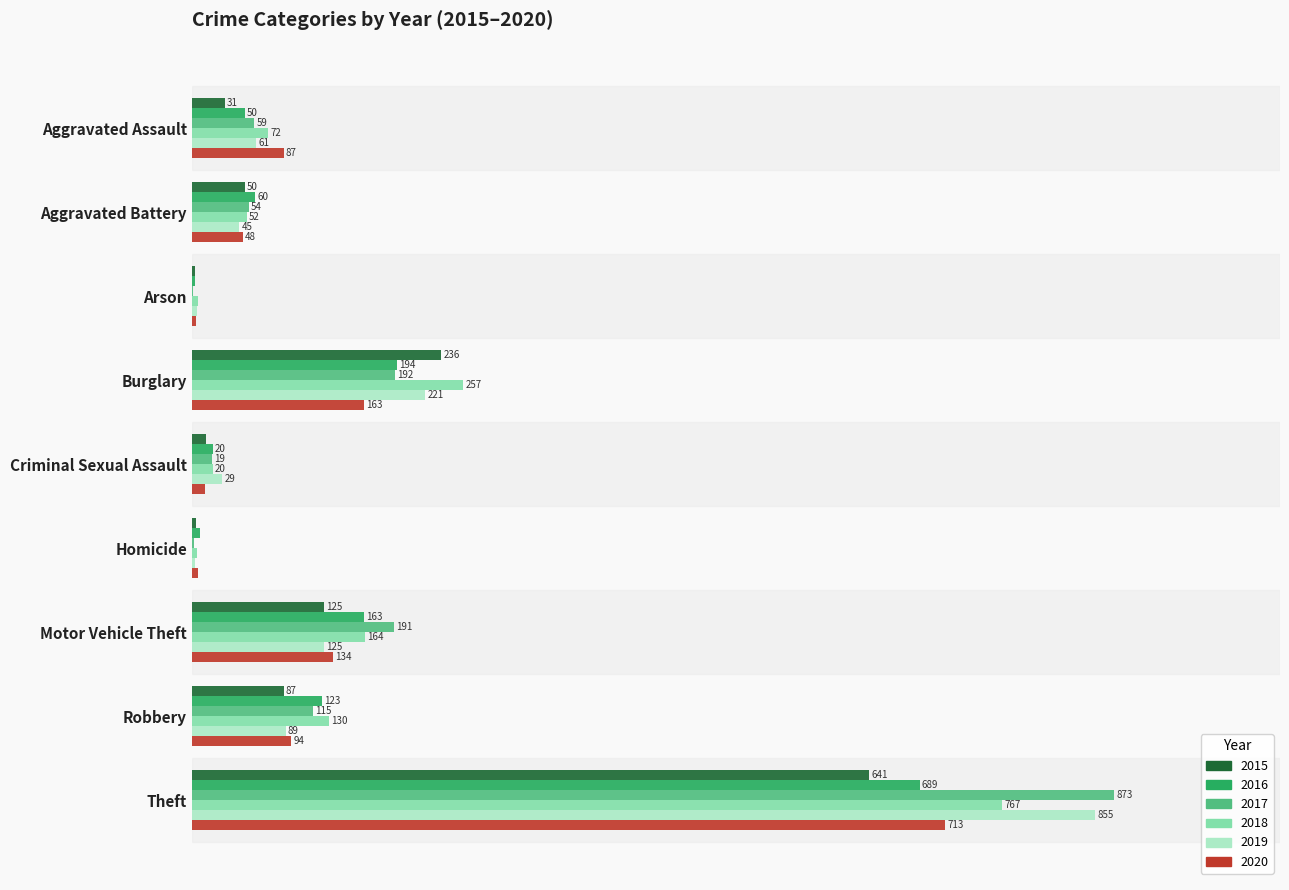

Is the value of 2016 at Motor Vehicle Theft greater than the value of 2019 at Theft?

No